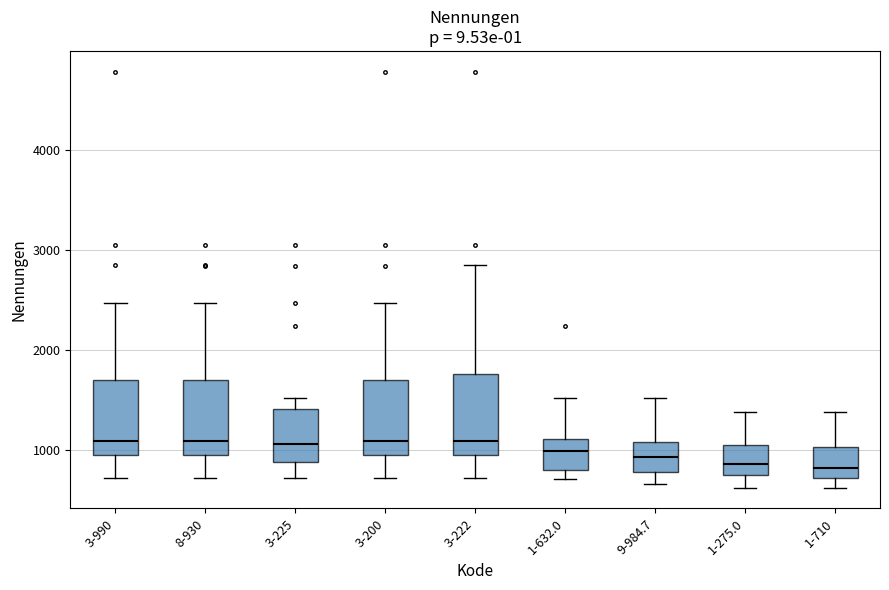

Reading left to right, transcribe this box plot: for each box, give where its median line is, the range the box spans, and where its two whiskers end, as read against the y-axis. The values are not printed on the chart, so give them approximately, as read against the axis.

3-990: median 1100, box 900 to 1700, whiskers 700 to 2500
8-930: median 1100, box 900 to 1700, whiskers 700 to 2500
3-225: median 1100, box 900 to 1400, whiskers 700 to 1500
3-200: median 1100, box 900 to 1700, whiskers 700 to 2500
3-222: median 1100, box 900 to 1800, whiskers 700 to 2800
1-632.0: median 1000, box 800 to 1100, whiskers 700 to 1500
9-984.7: median 900, box 800 to 1100, whiskers 700 to 1500
1-275.0: median 900, box 800 to 1100, whiskers 600 to 1400
1-710: median 800, box 700 to 1000, whiskers 600 to 1400